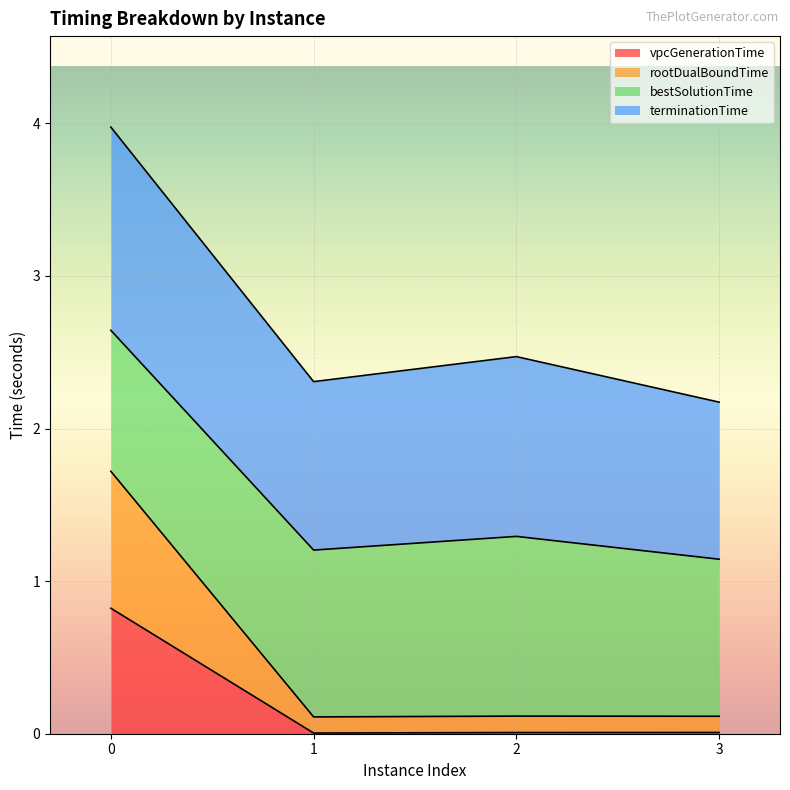

What is the highest value of the vpcGenerationTime series?

0.8